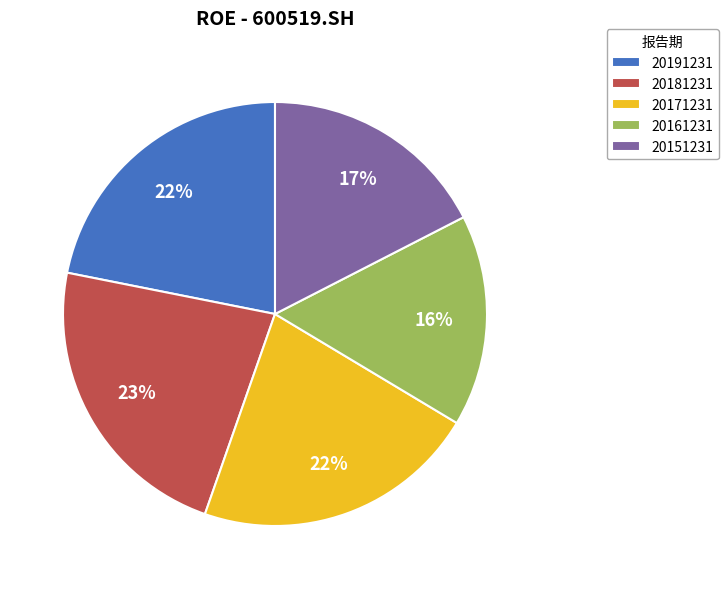

What percentage is the 20171231 slice, to the nearest percent?

22%